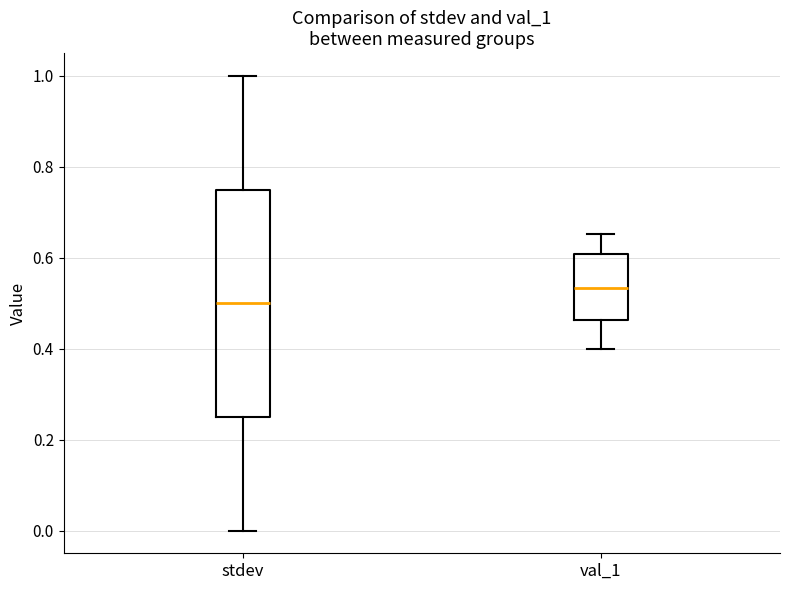

Reading left to right, transcribe this box plot: for each box, give where its median line is, the range the box spans, and where its two whiskers end, as read against the y-axis. The values are not printed on the chart, so give them approximately, as read against the axis.

stdev: median 0.50, box 0.26 to 0.76, whiskers 0.00 to 1.00
val_1: median 0.54, box 0.46 to 0.60, whiskers 0.40 to 0.66